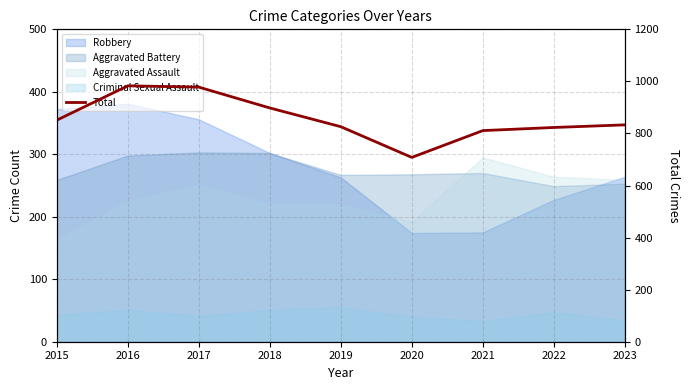

How many points are higher than both their immediate neighbors (excluding endpoints)?

1